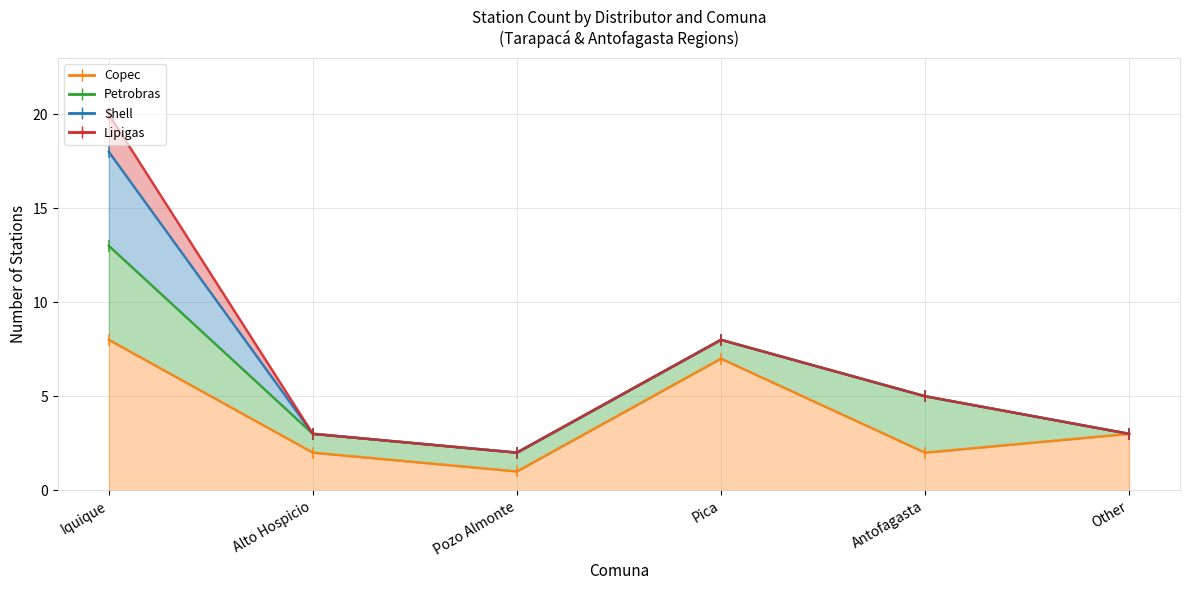

True or false: Lipigas has a value of 8 at Pica.

True